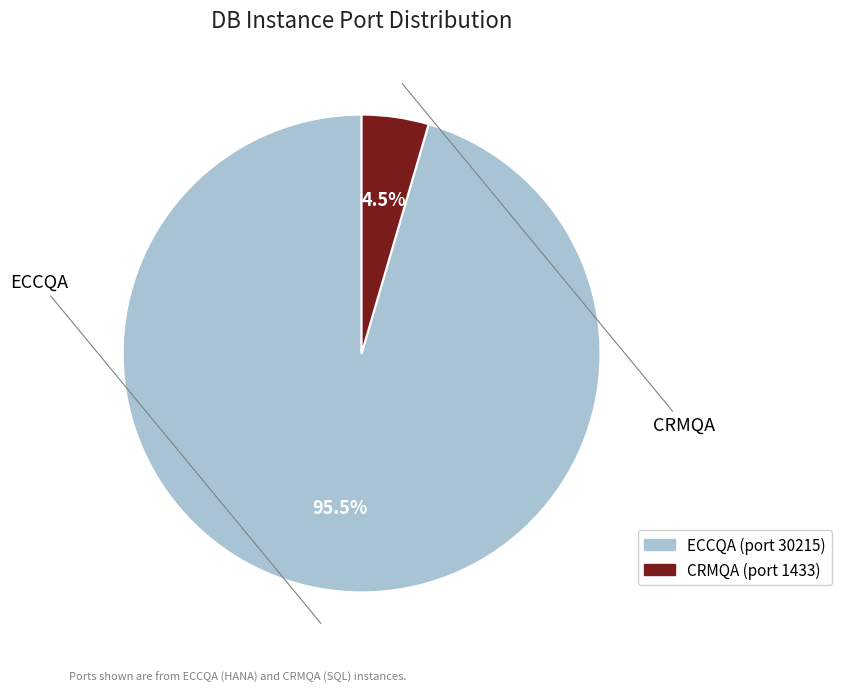

What percentage do CRMQA and ECCQA together represent?

100.0%